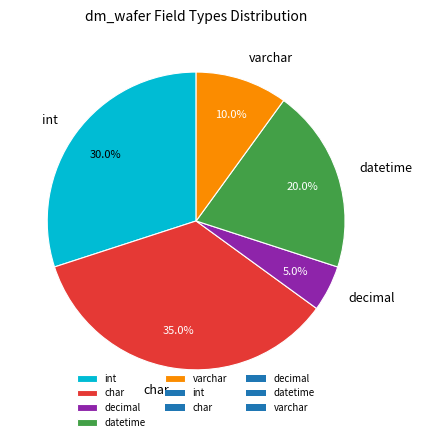

How many slices are in this pie chart?

5